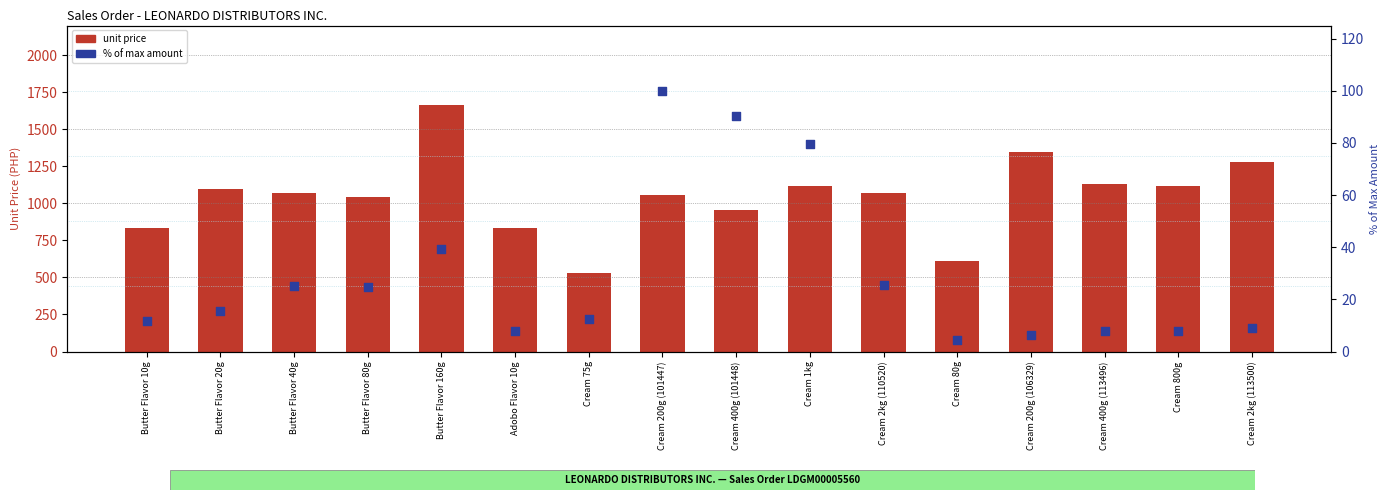

At which category is the sum across all series the highest?

Butter Flavor 160g